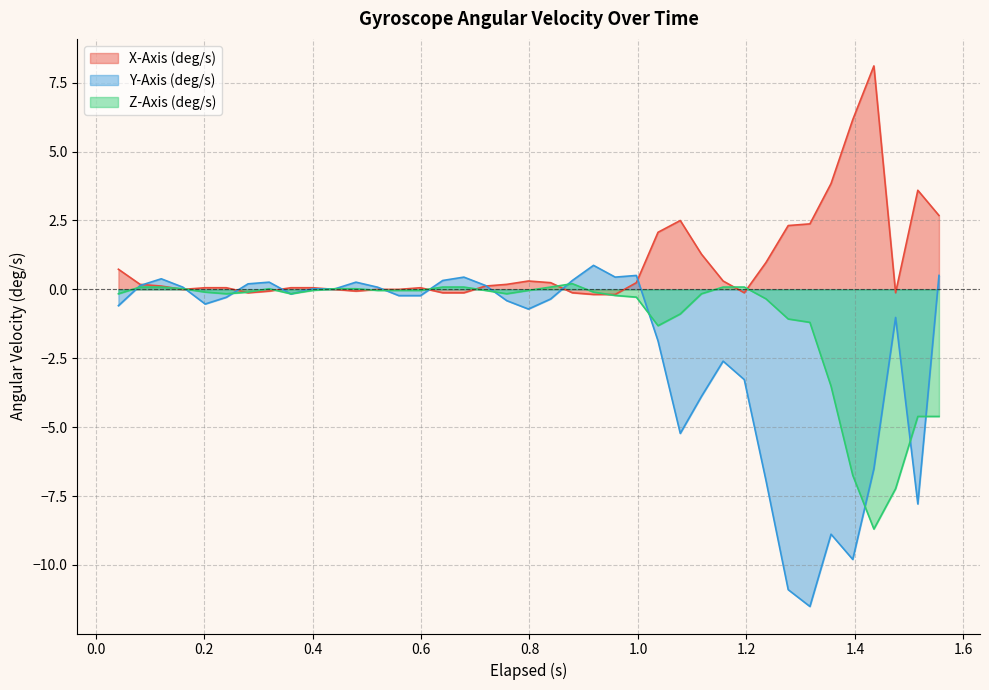

Which series has the largest range (max minus min)?

Y-Axis (deg/s)